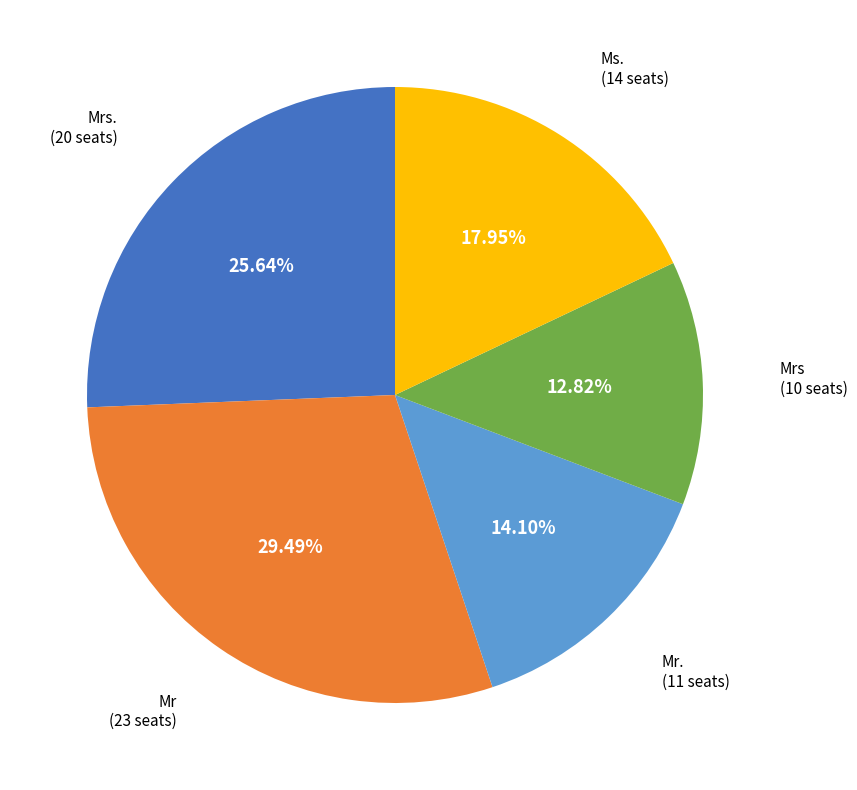

Is there any slice that represents more than half of the pie?

No